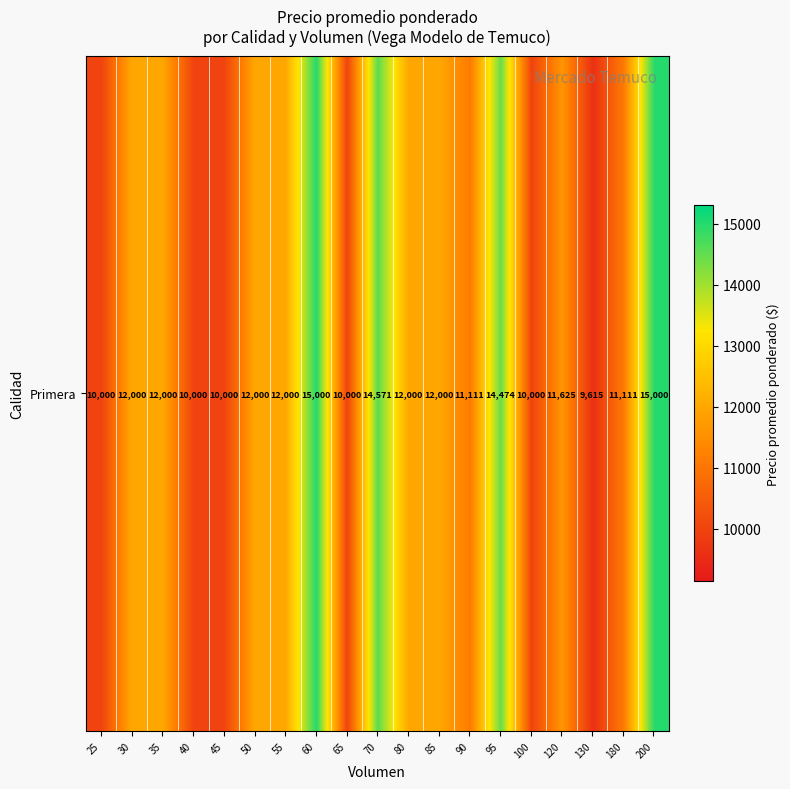

How many data points are above 12000?

4